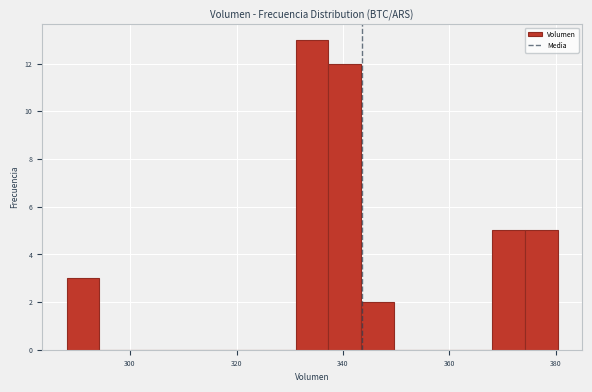

Around what value on the x-axis is the tallest bar? Give the approximate position of its centre, as read against the axis.

334